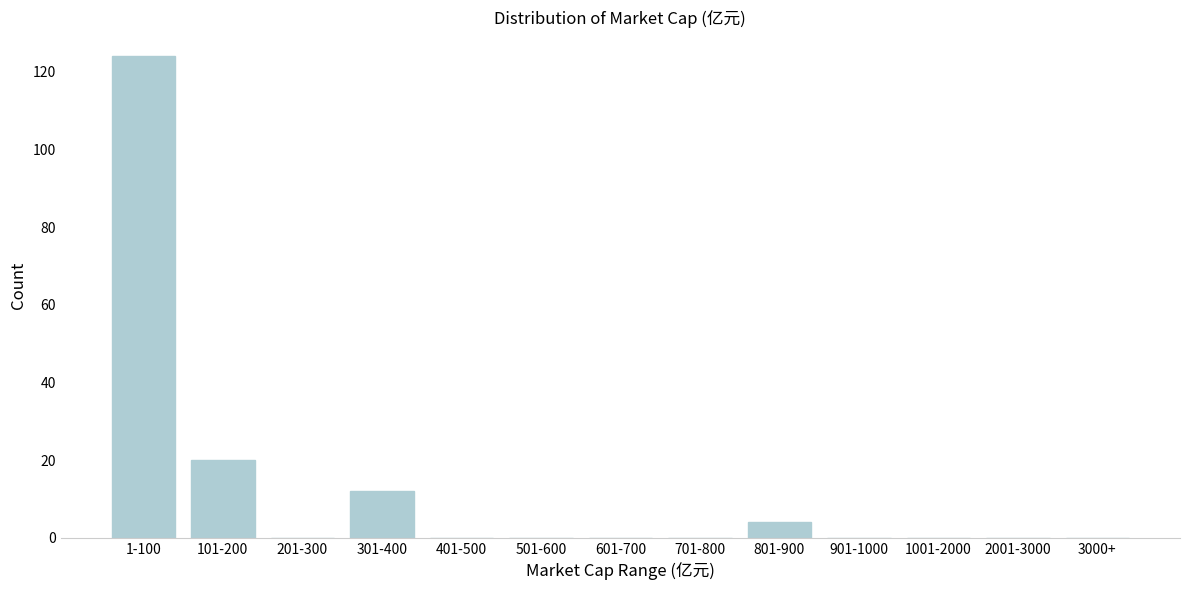

Reading left to right, list all the values displayed in this chart.

1-100=124	101-200=20	201-300=0	301-400=12	401-500=0	501-600=0	601-700=0	701-800=0	801-900=4	901-1000=0	1001-2000=0	2001-3000=0	3000+=0